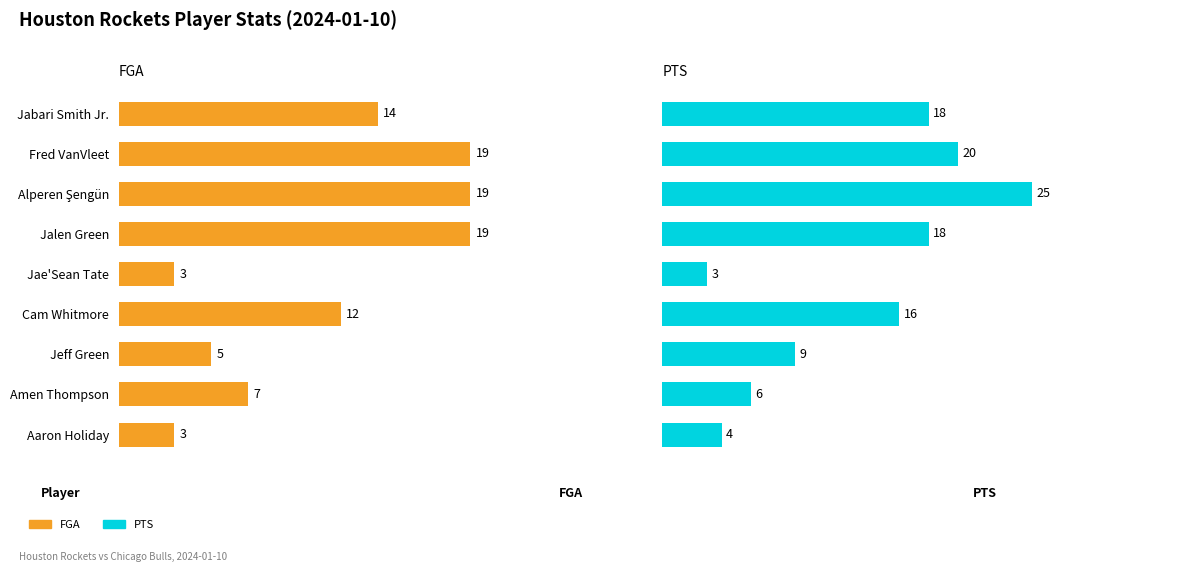

What is the sum of all PTS values?

119